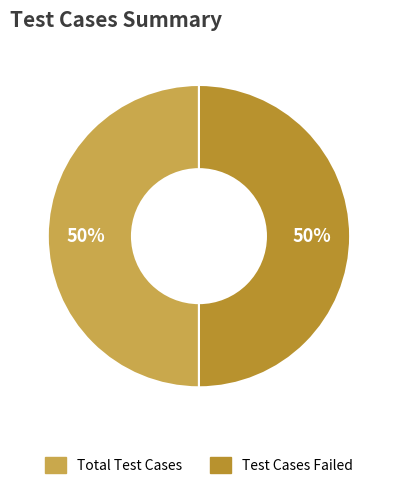

To the nearest percent, what is the average slice percentage?

50%